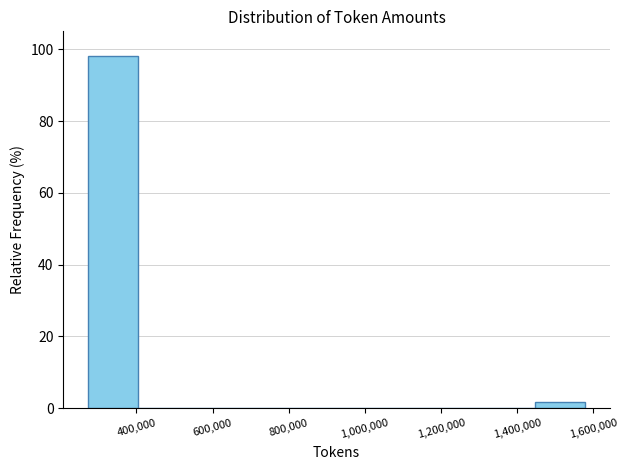

Reading left to right, transcribe this chart: for each bar, give the range it covers on the x-axis and its height. Neither the bar edges nor the heights are printed on the chart, so give them approximately, as read against the axes.

280000 to 400000: 98
400000 to 540000: 0
540000 to 660000: 0
660000 to 800000: 0
800000 to 920000: 0
920000 to 1060000: 0
1060000 to 1180000: 0
1180000 to 1320000: 0
1320000 to 1440000: 0
1440000 to 1580000: under 2